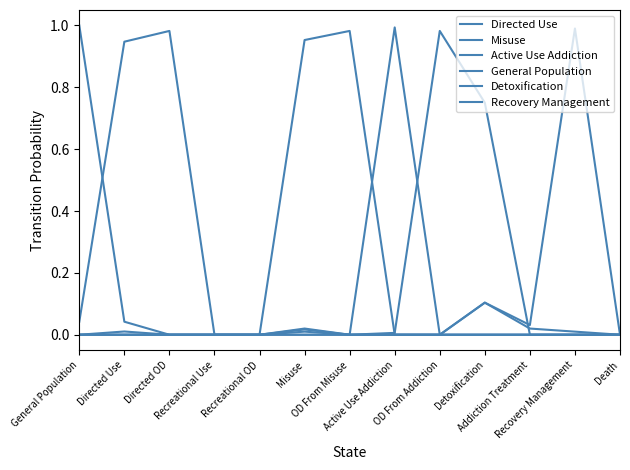

What is the label of the 4th point from the left?

Recreational Use